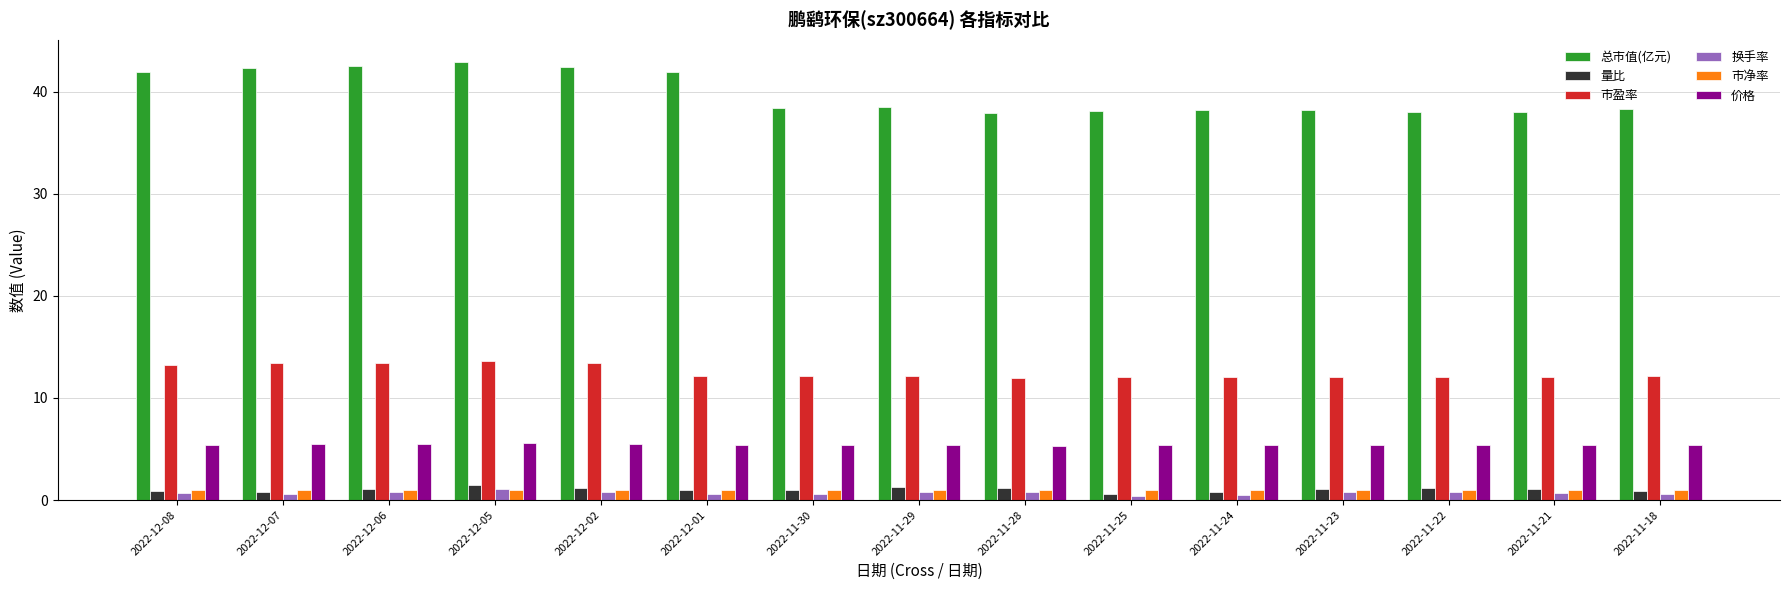

What is the label of the 4th bar from the right?

2022-11-23